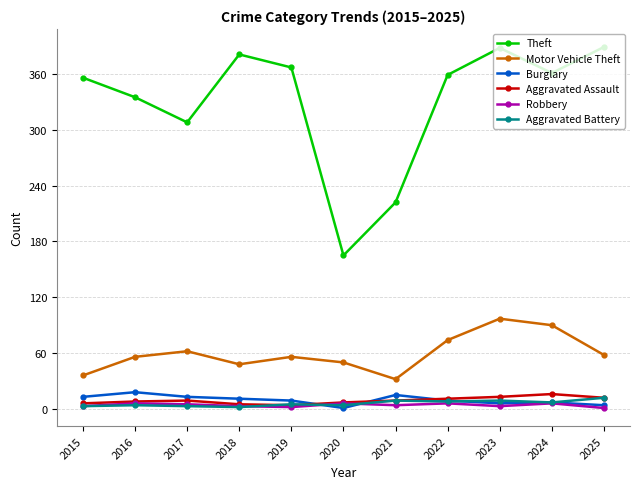

What is the average value of the Aggravated Battery series?

6